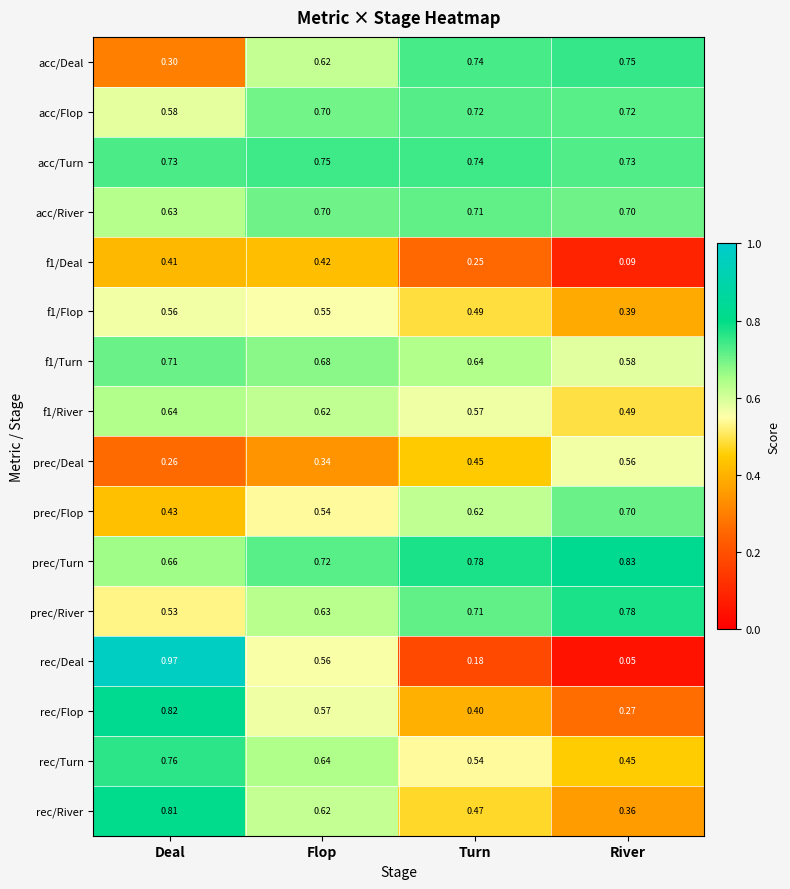

Which category has the lowest value across all series?

River